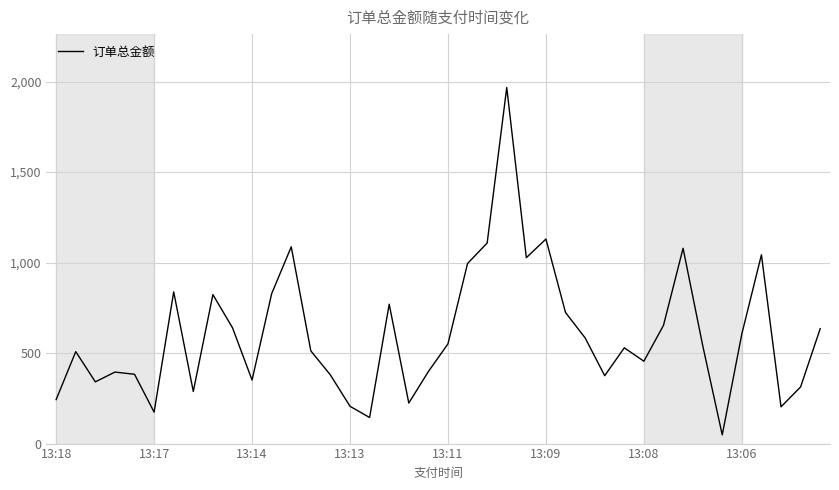

What is the difference between the maximum and minimum values?

1919.0